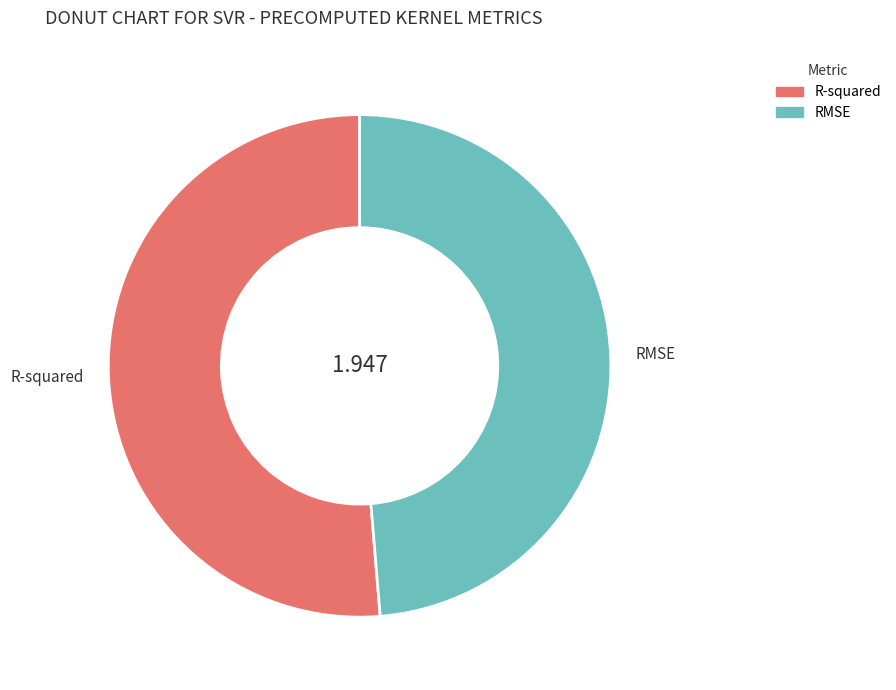

Does any single category account for the majority?

Yes